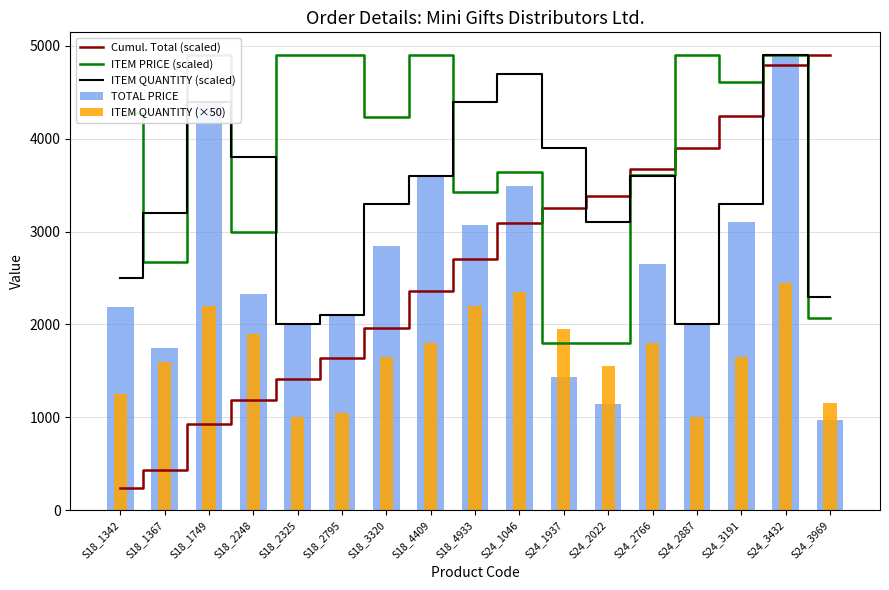

At which category is the sum across all series the highest?

S24_3432